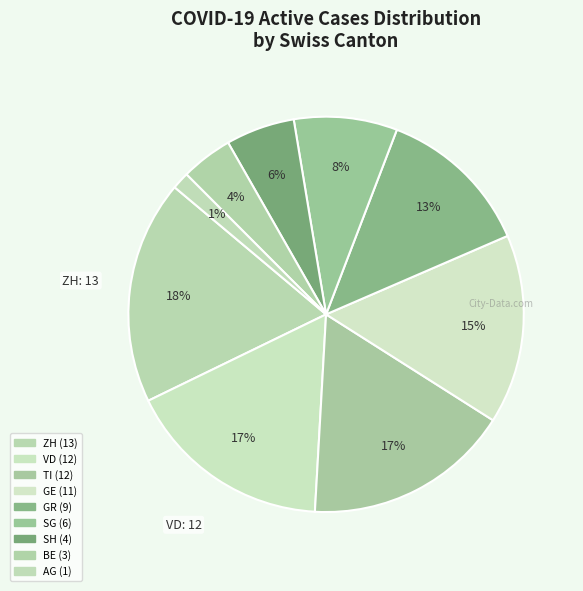

Count the number of slices in the pie.

9